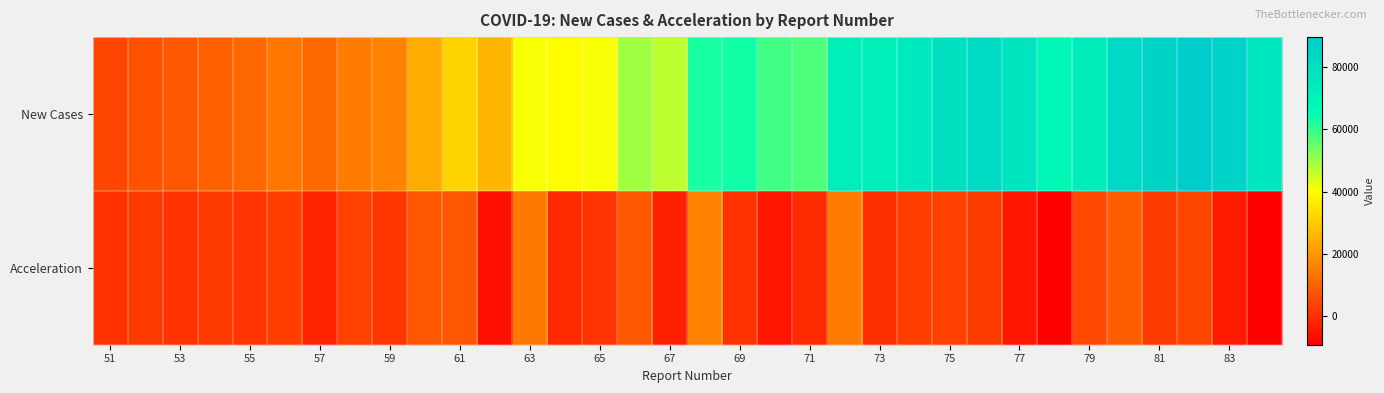

Rank the series by their average value, from highest to lowest.

New Cases, Acceleration